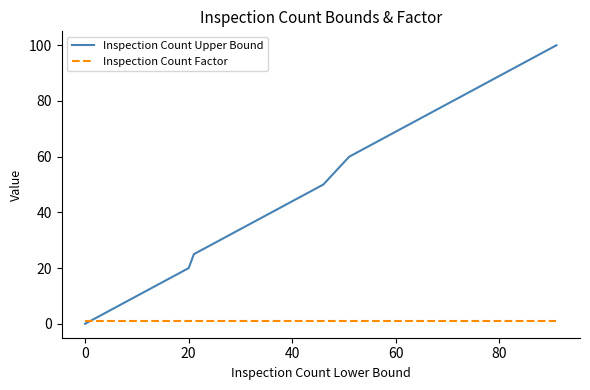

Which series has the widest spread of values?

Inspection Count Upper Bound